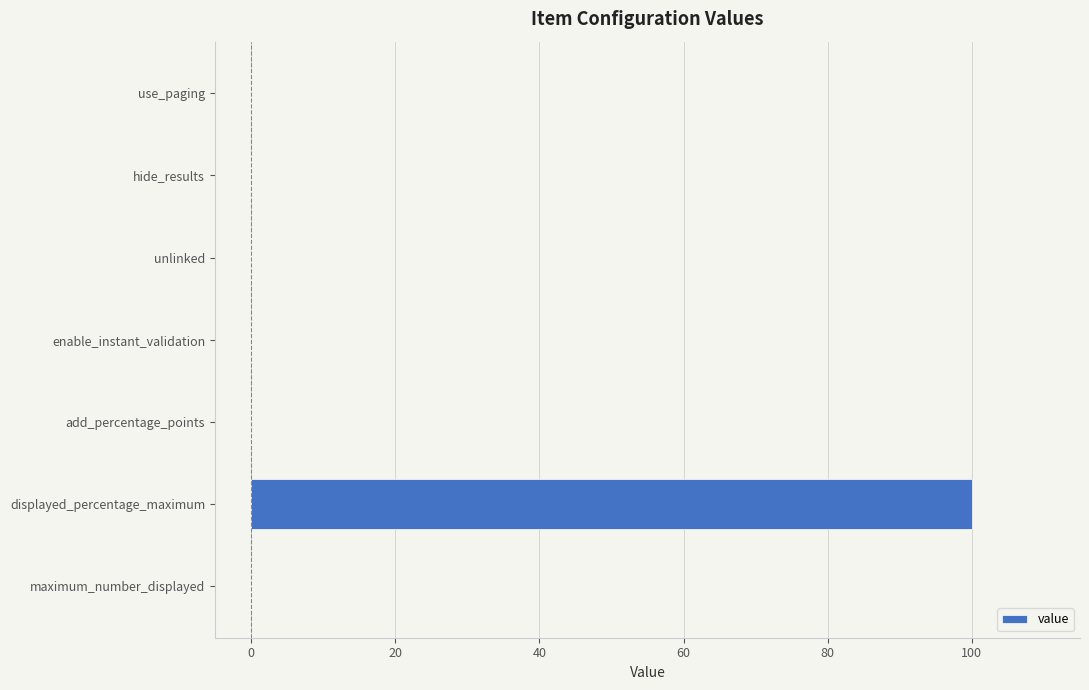

How many distinct data groups are displayed?

1